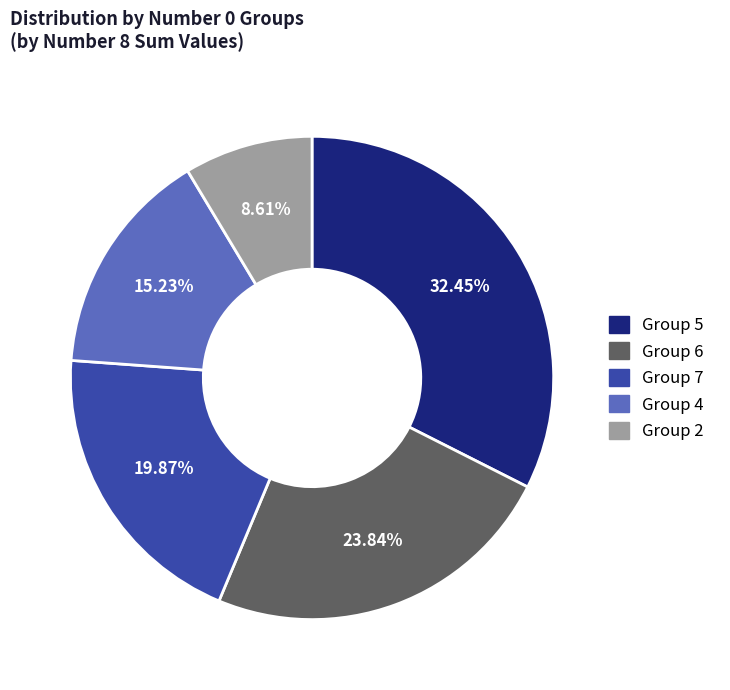

Is there a majority slice in this chart?

No